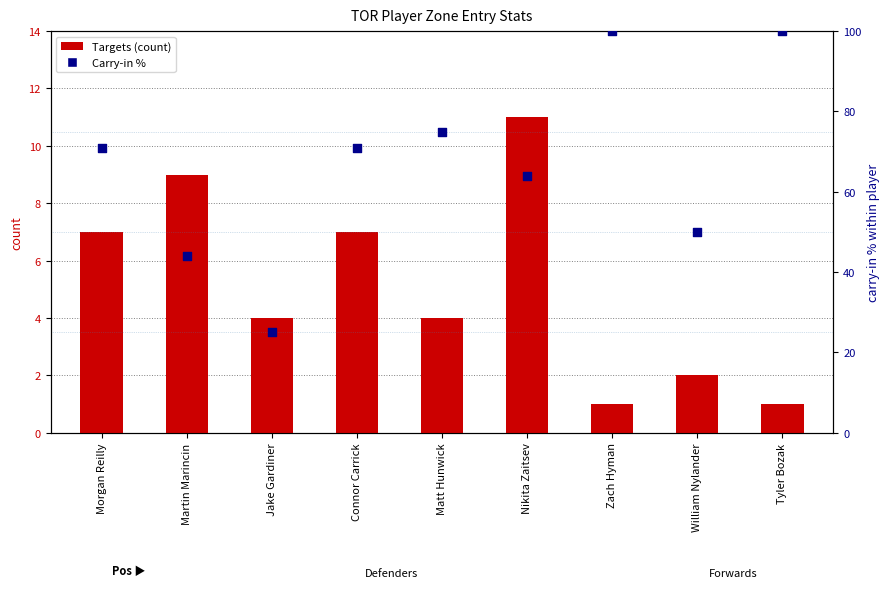

What are all the series names shown in the legend?

Targets (count), Carry-in %